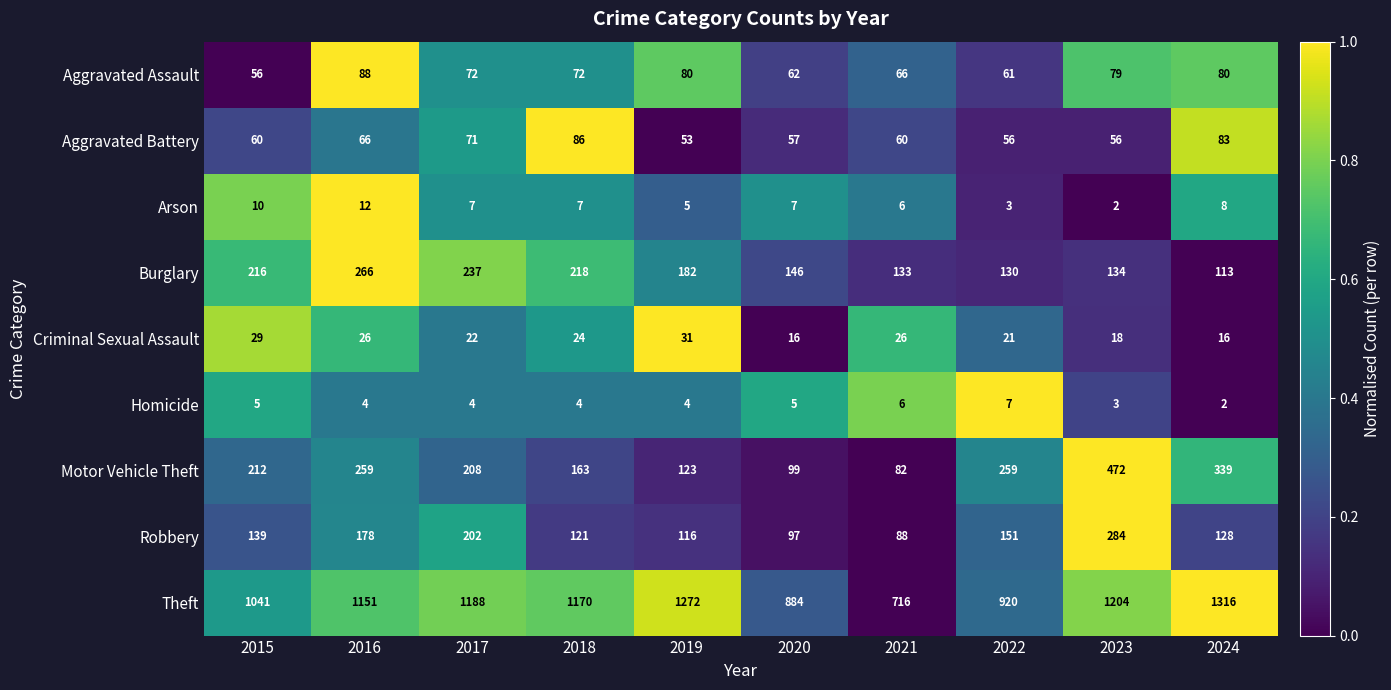

The Motor Vehicle Theft series shows 150 at 2023. True or false?

False